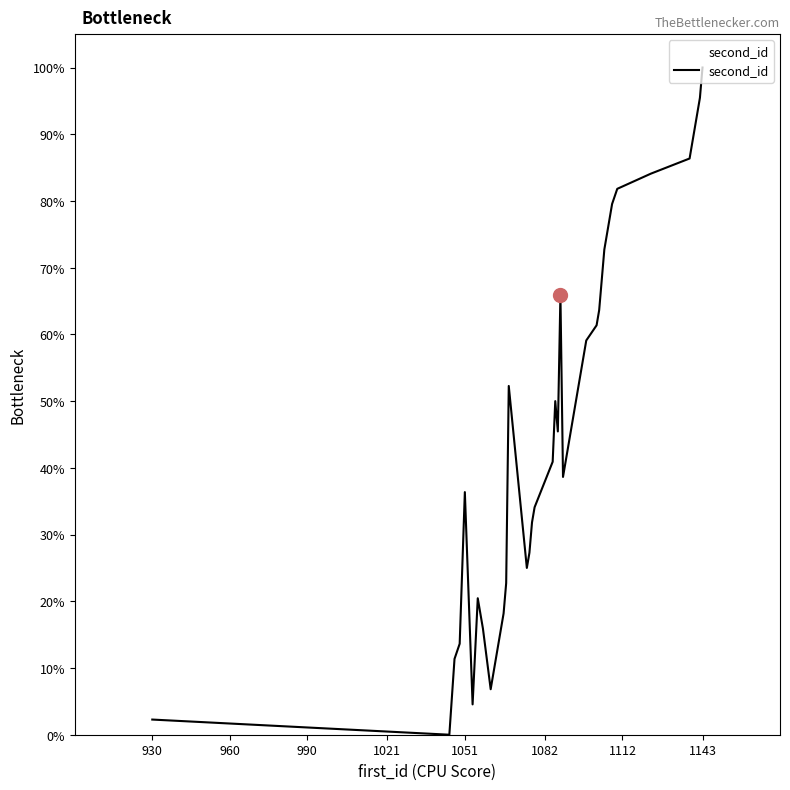

What is the difference between the maximum and minimum values?

100.0